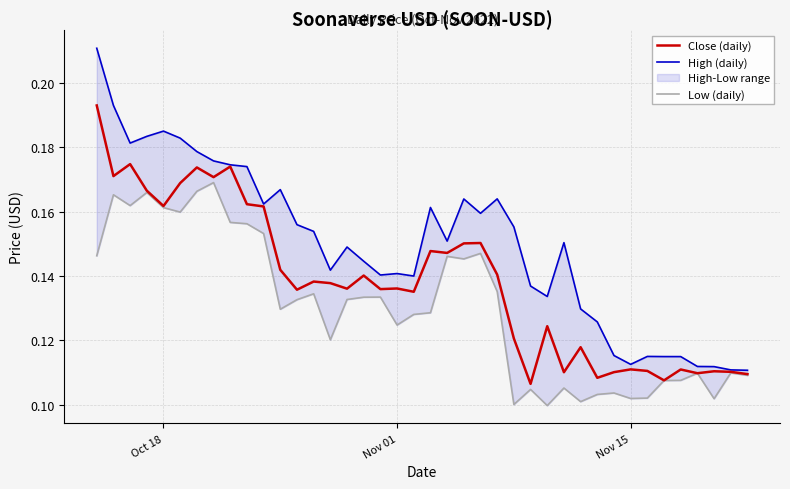

List the series in order of their overall mean, highest first.

High (daily), Close (daily), Low (daily)